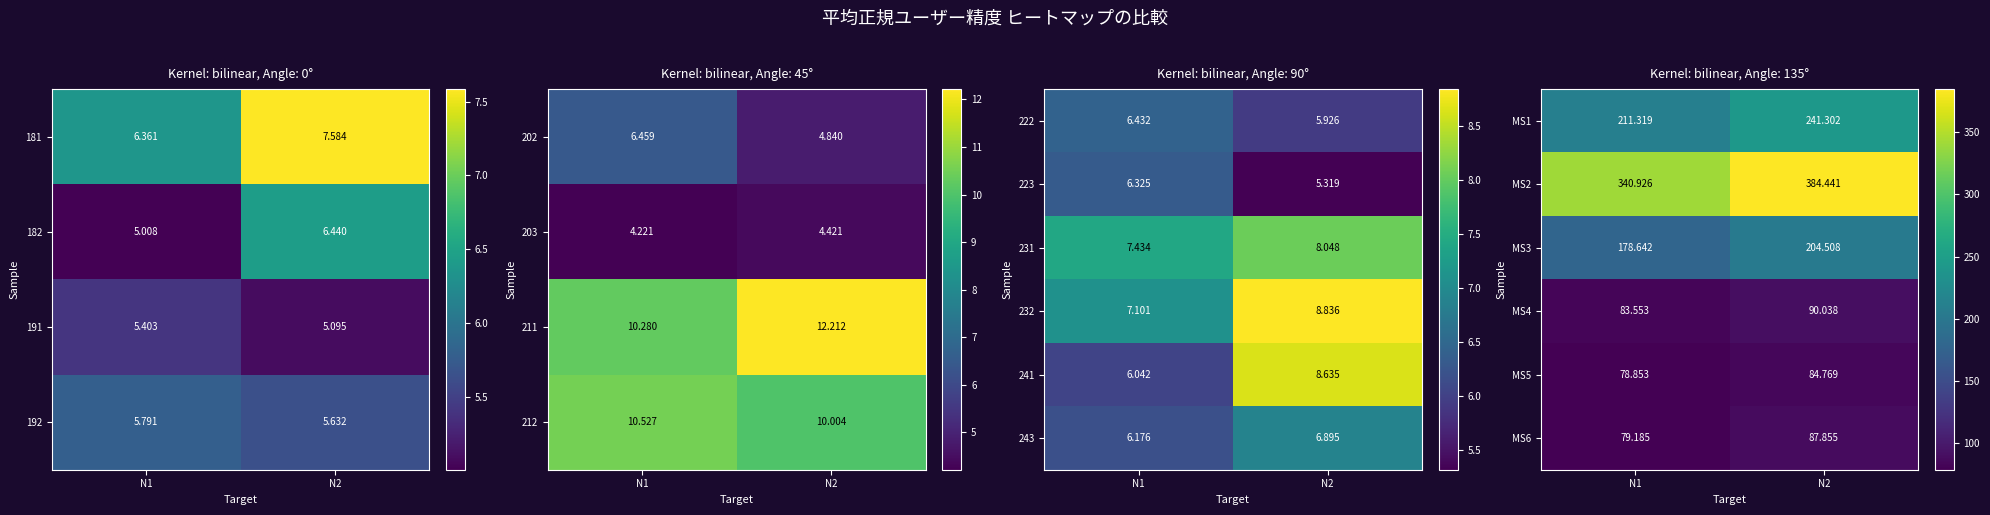

Is the value of MS2 at N1 greater than the value of MS5 at N1?

Yes